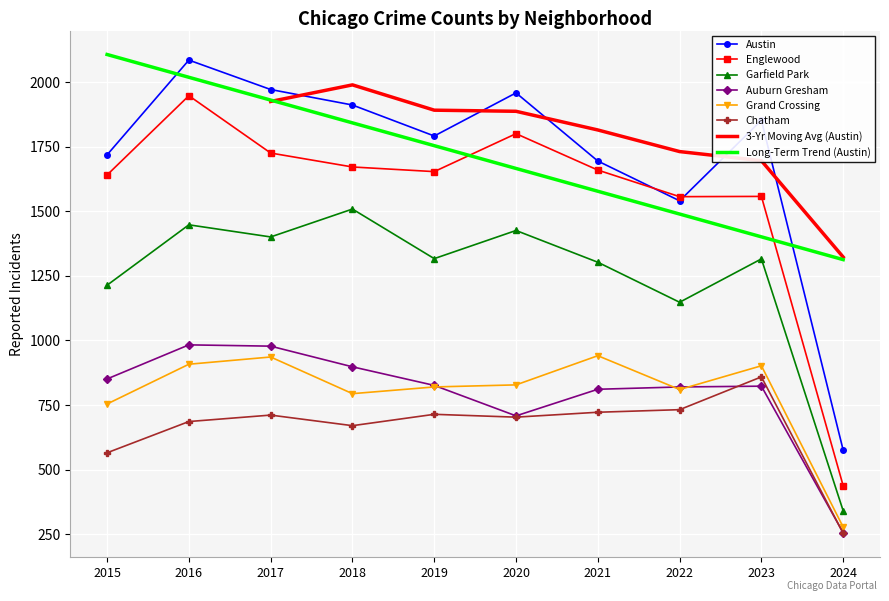

Count the number of data series in this chart.

6